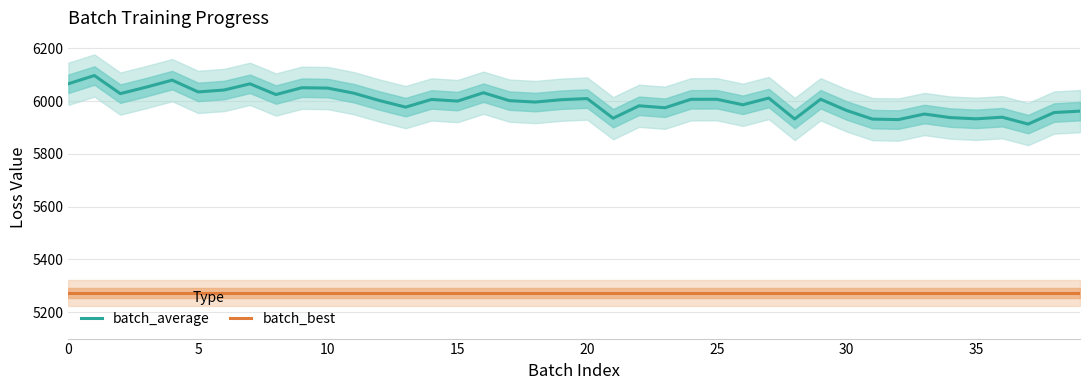

Does the chart have visible grid lines?

Yes